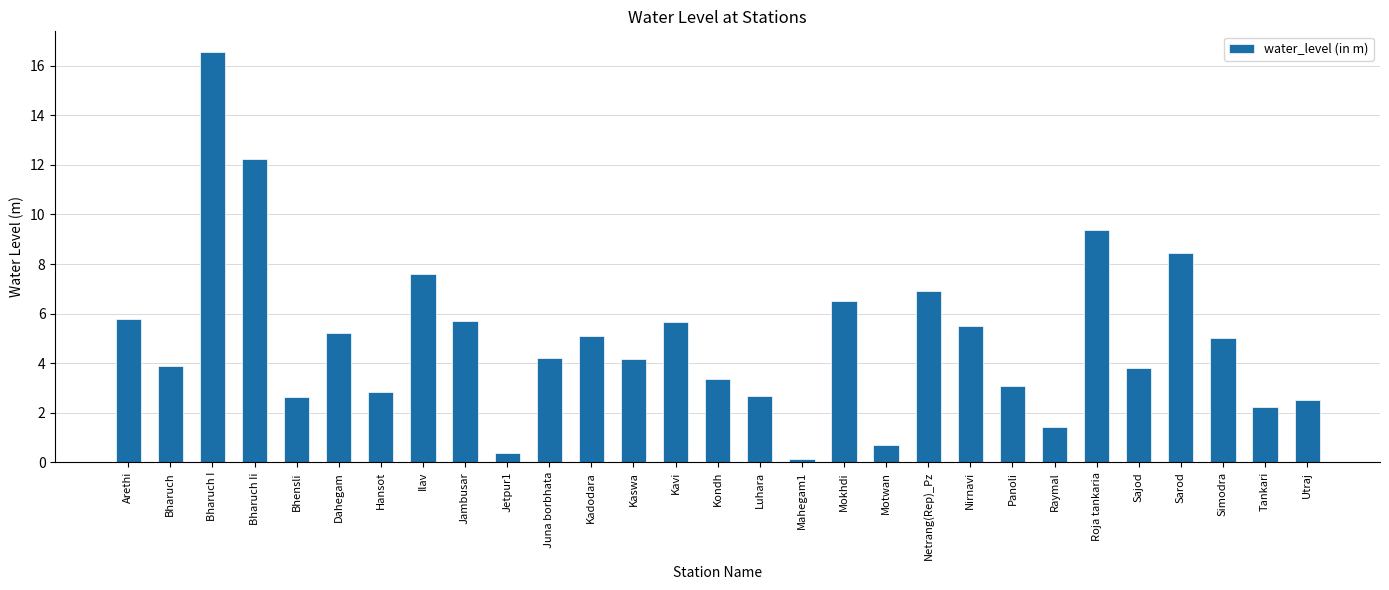

What is the greatest value displayed?

16.6